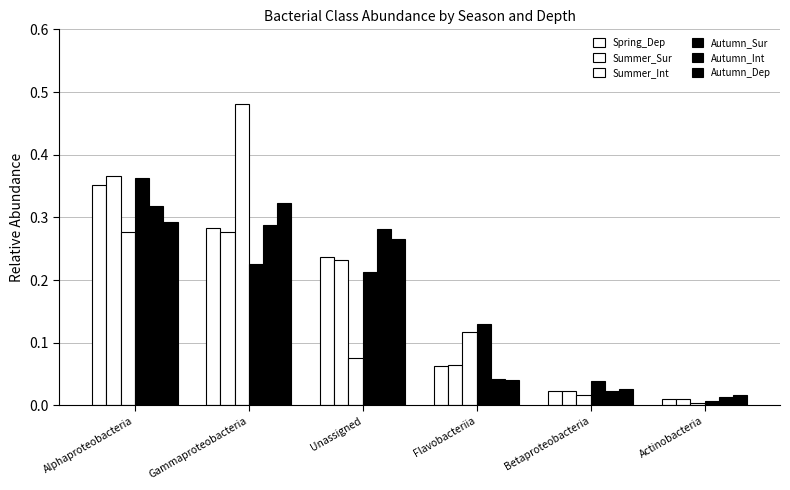

The Autumn_Dep series shows 0.0 at Flavobacteriia. True or false?

True